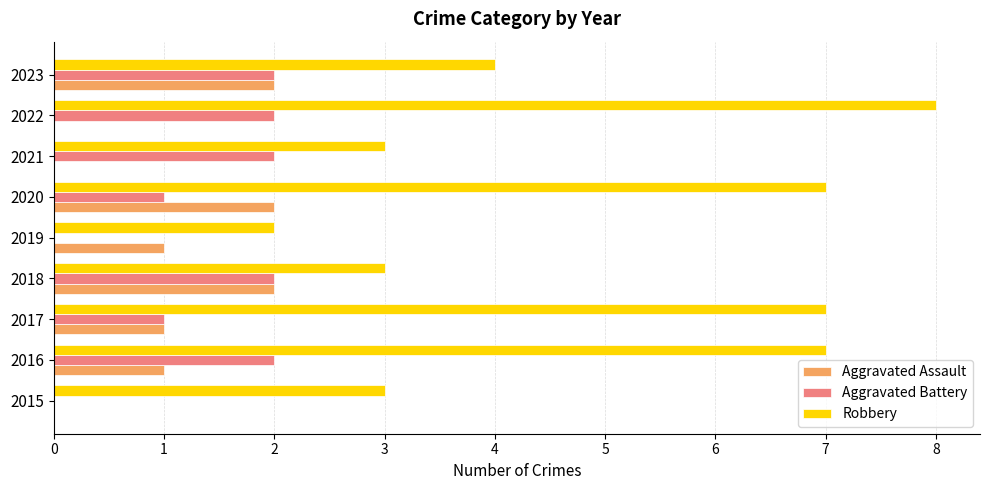

What is the greatest value displayed?

8